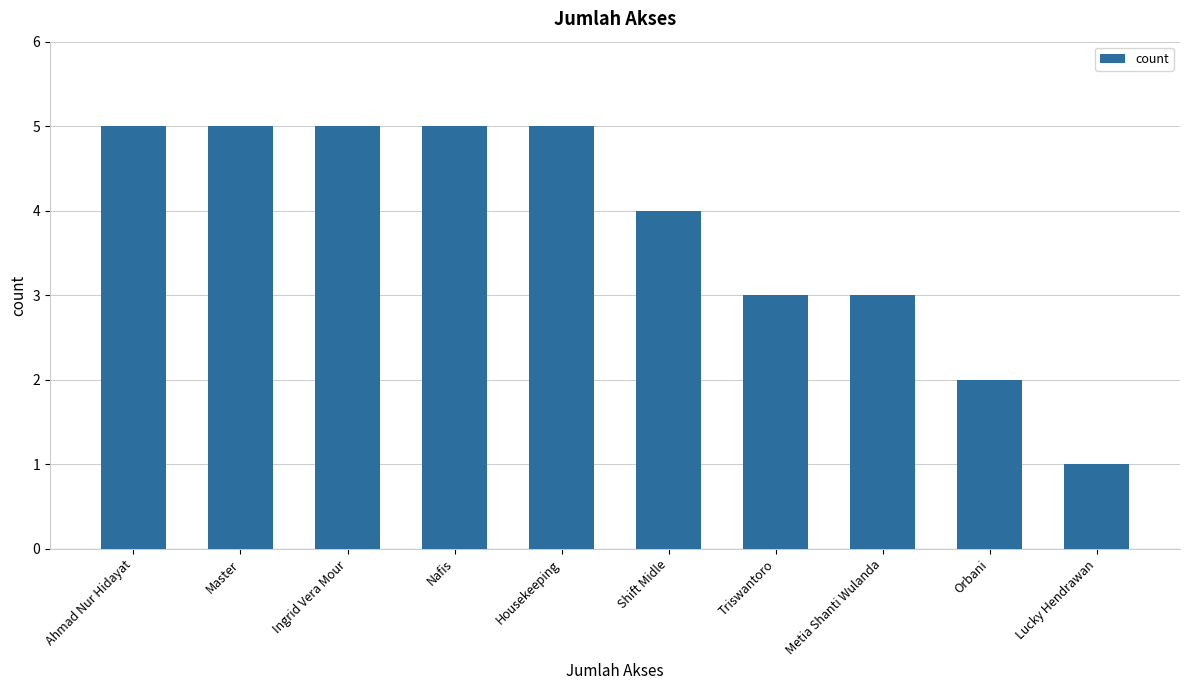

What is the sum of the values at Orbani and Ahmad Nur Hidayat?

7